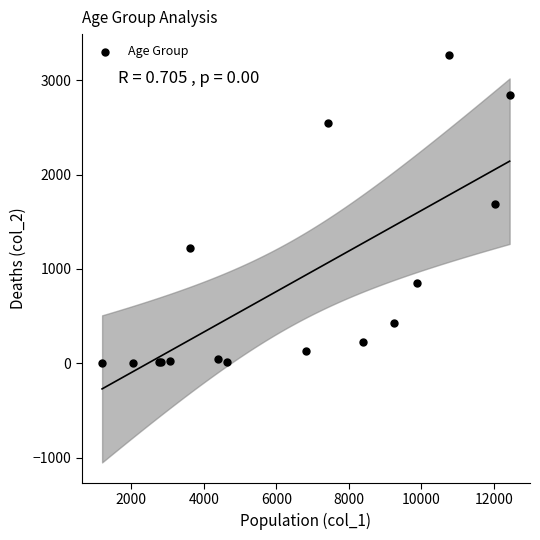

What Y value in the scatter plot is closest to 1638?

1690